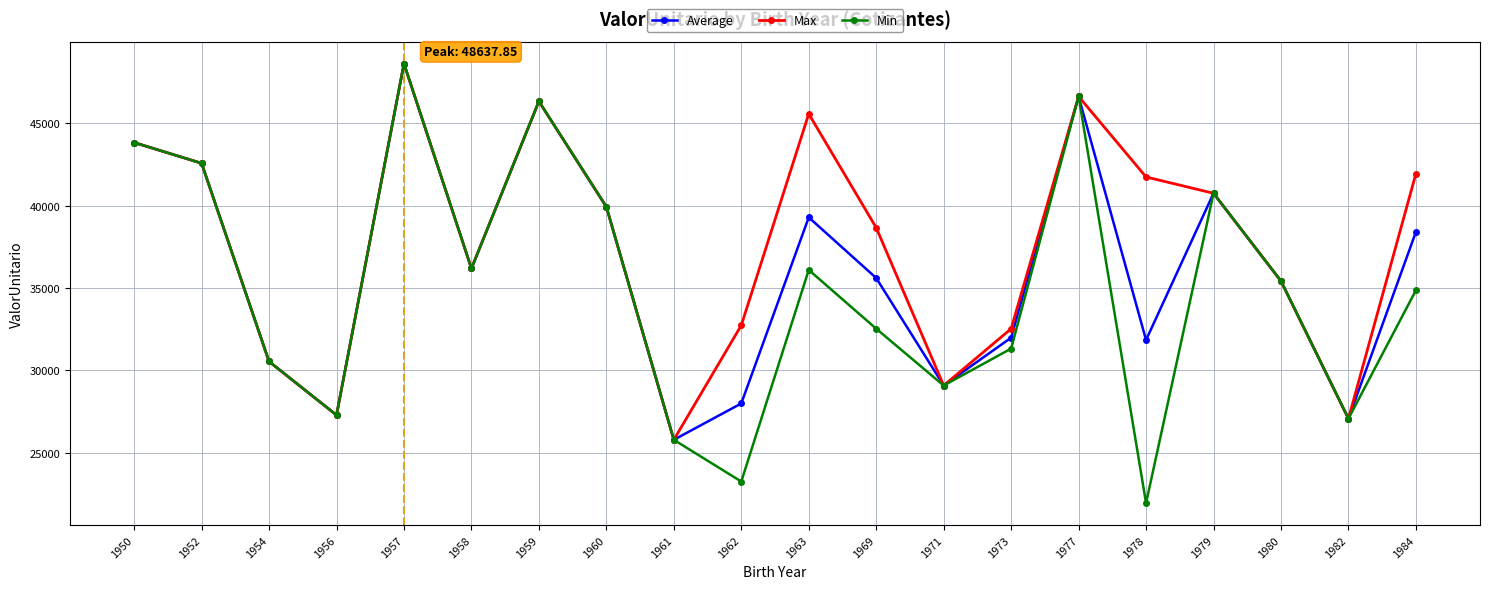

Count the number of data series in this chart.

3